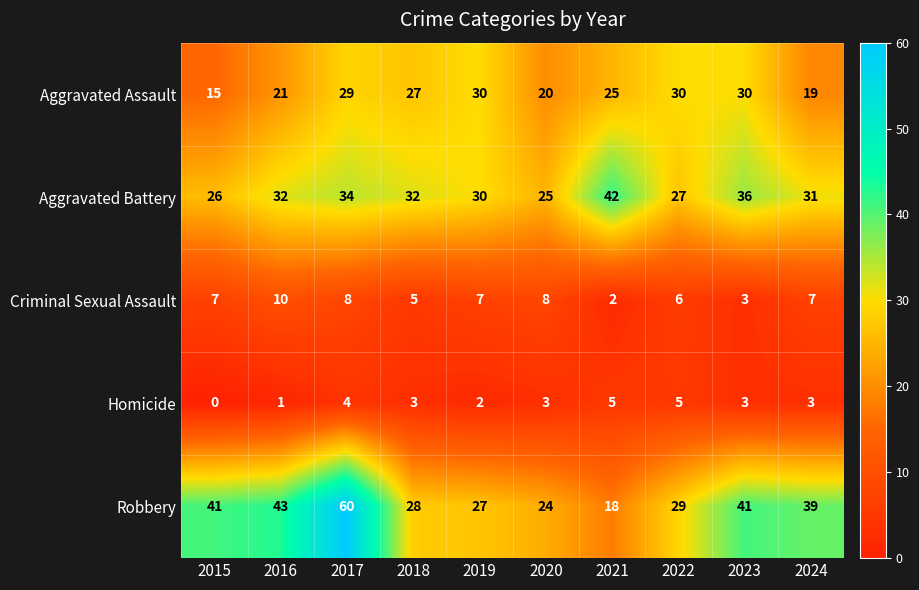

What is the difference between the highest and lowest values at 2019?

28